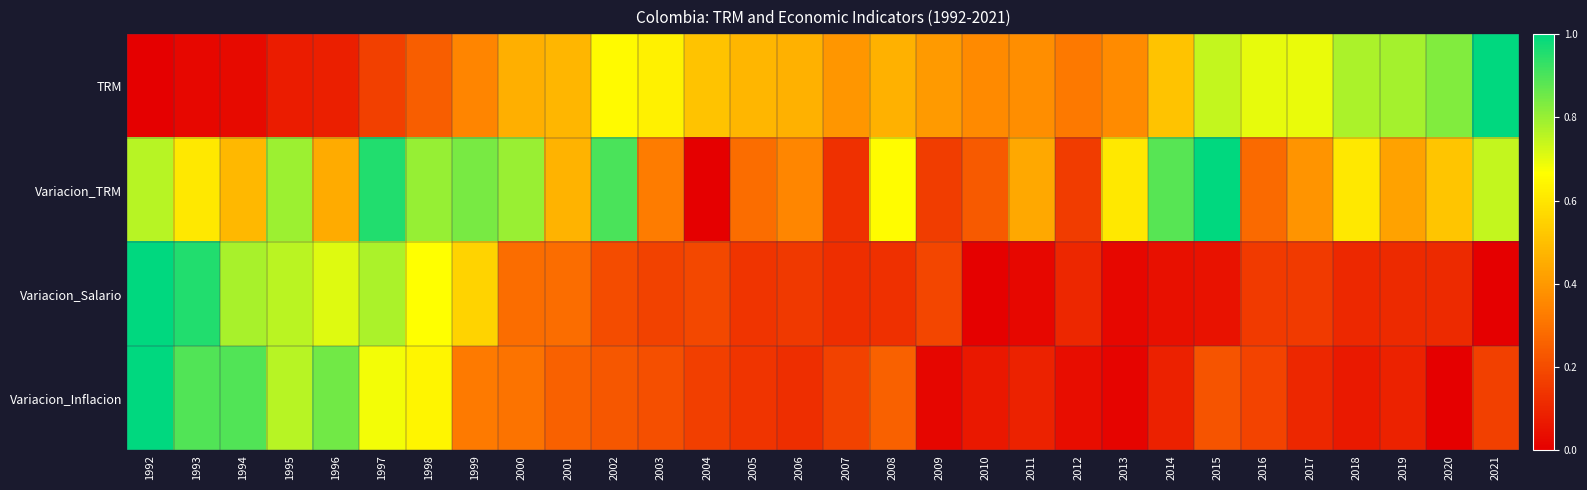

At which category does the chart reach its peak across all series?

2021